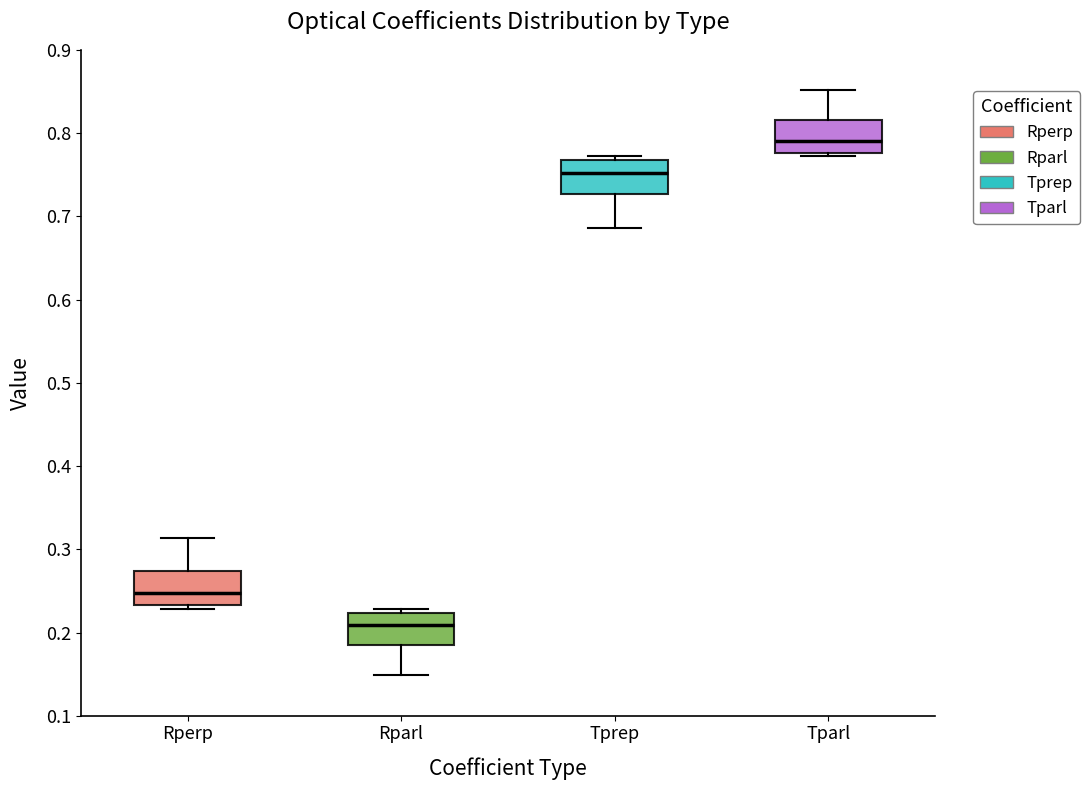

Which box's median line is the highest?

Tparl